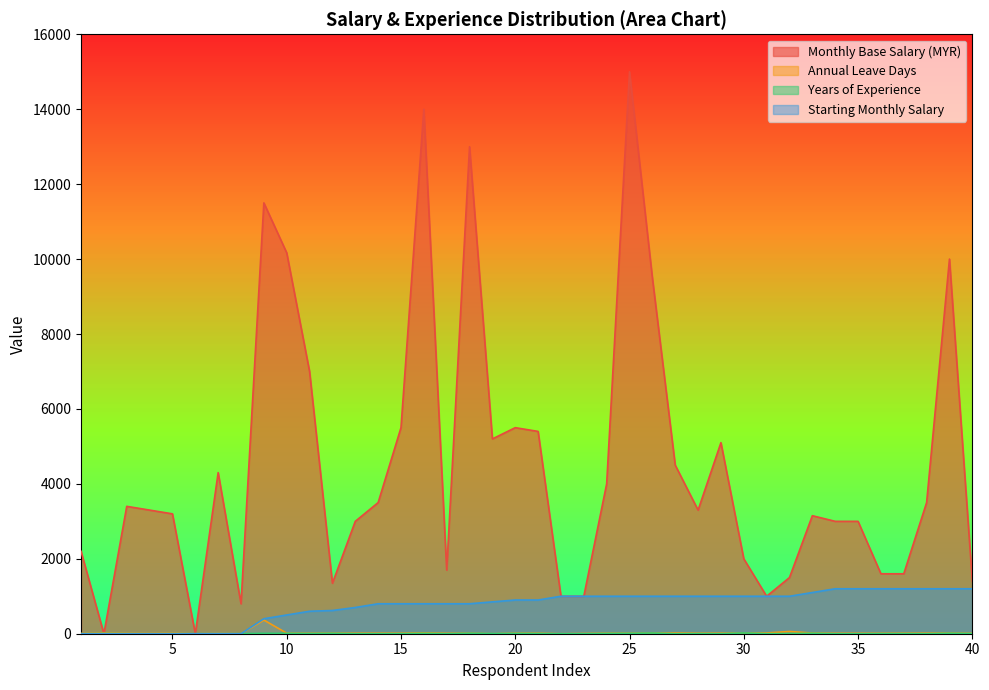

Where is Starting Monthly Salary nearest to the value 600?

11